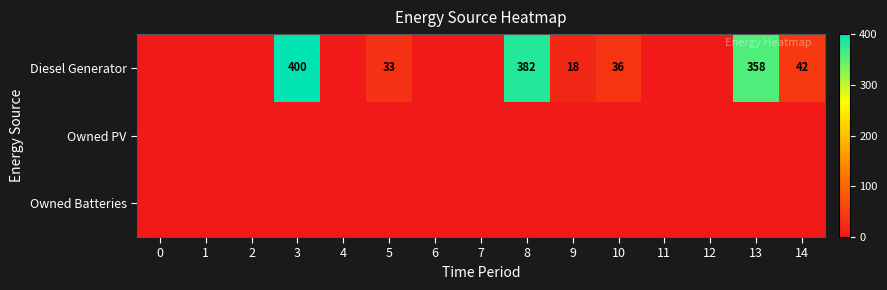

What is the maximum value shown in the chart?

400